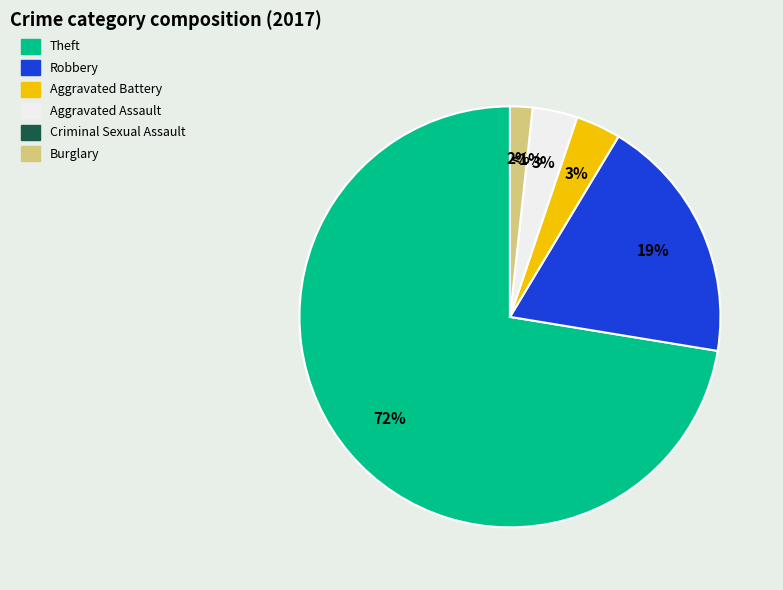

Which has a higher value, Theft or Aggravated Assault?

Theft